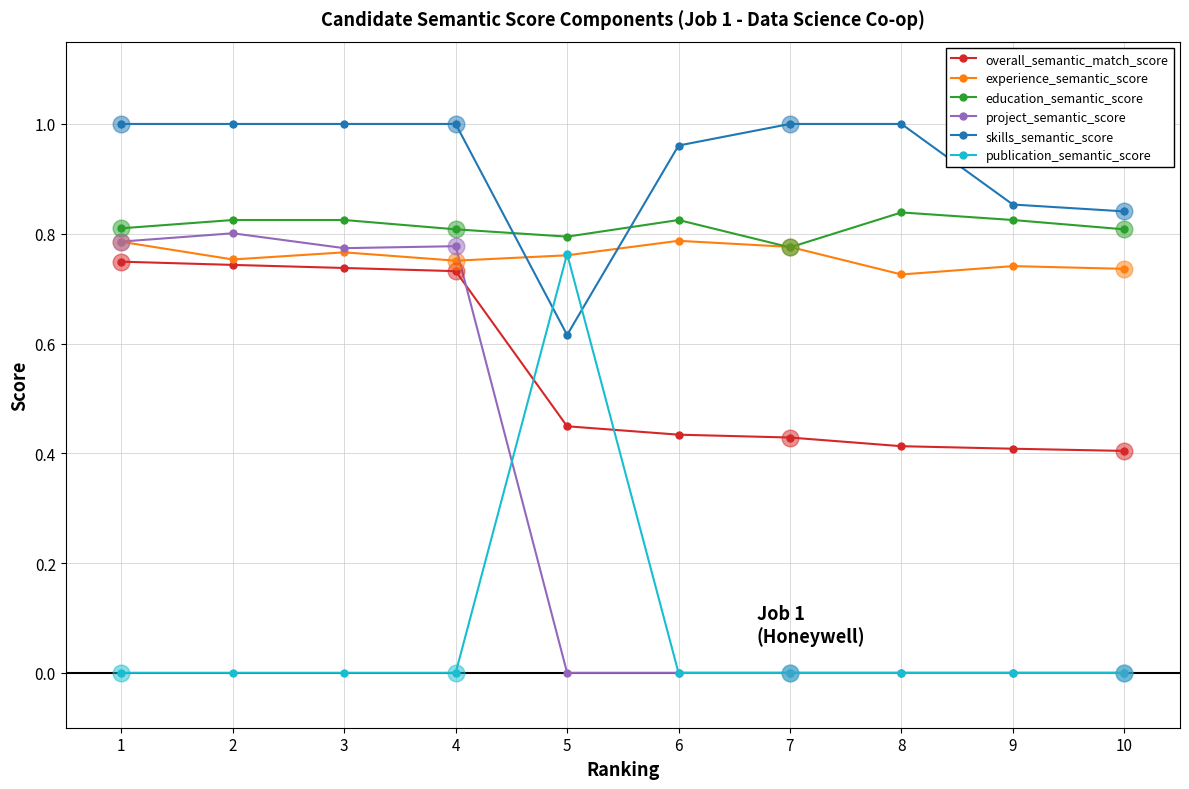

True or false: education_semantic_score and overall_semantic_match_score intersect in this chart.

False